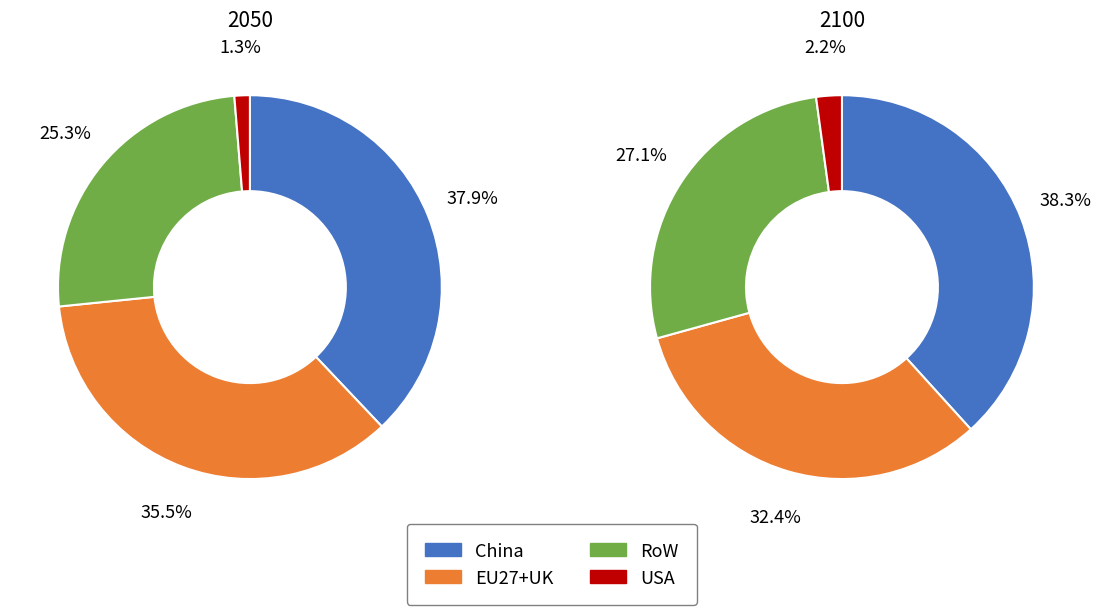

Count the number of slices in the pie.

4